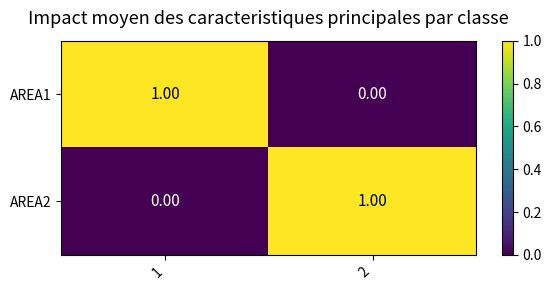

Is the value of AREA2 at 1 greater than the value of AREA1 at 1?

No